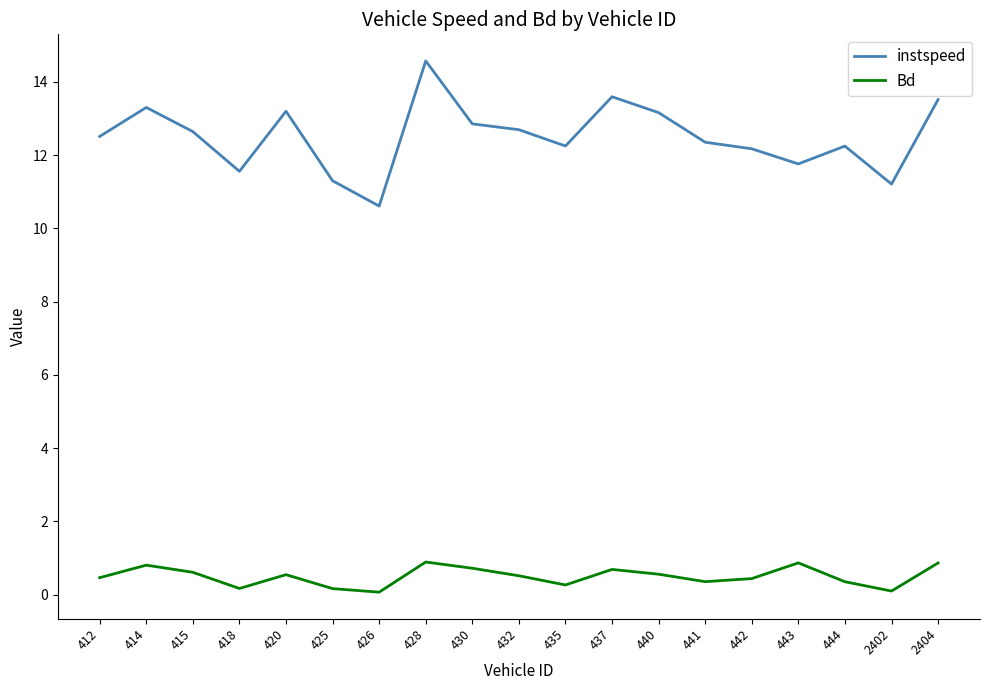

True or false: Bd and instspeed intersect in this chart.

False